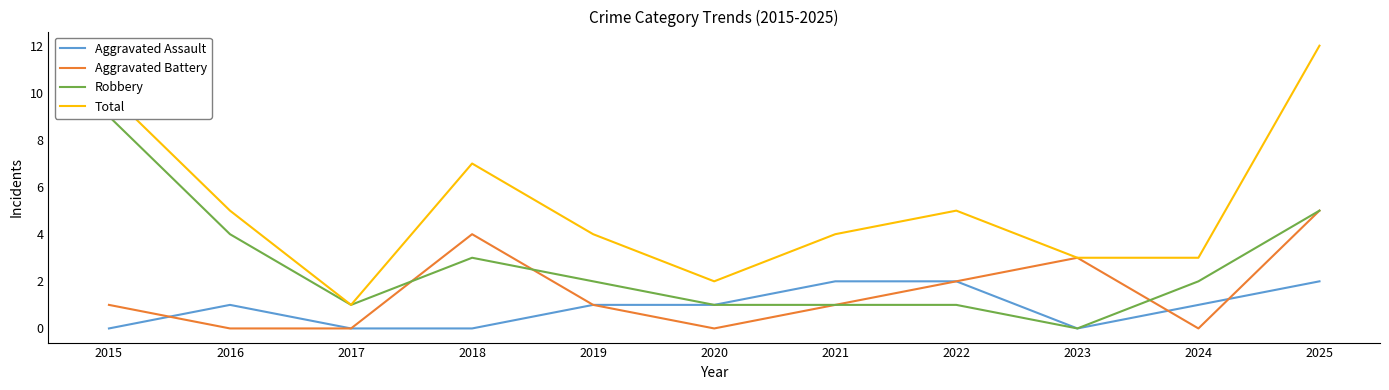

At which label is Total closest to 6?

2016